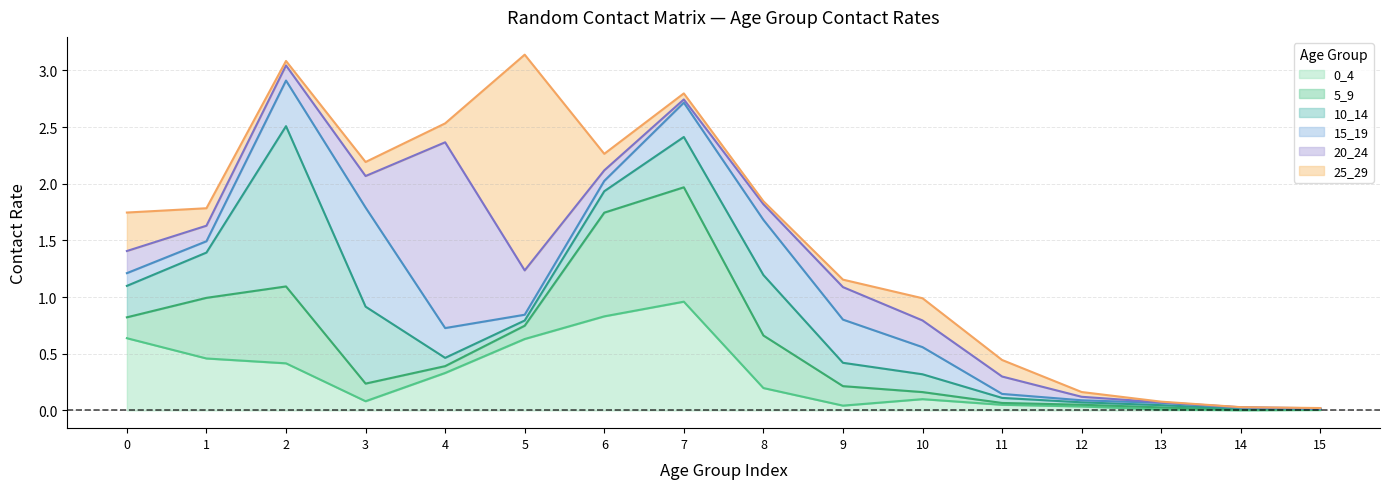

Which series has the largest total across all categories?

0_4